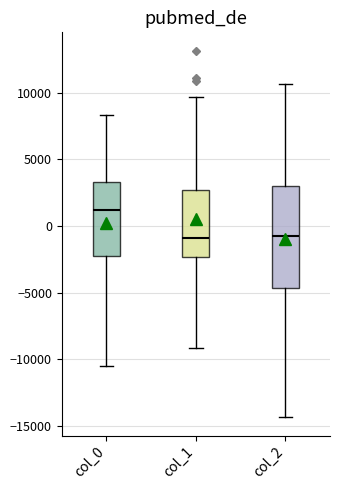

Reading left to right, read every box against the y-axis: the position of its median line, the range the box covers, and the ends of its whiskers. The values are not printed on the chart, so give them approximately, as read against the axis.

col_0: median 1000, box -2000 to 3500, whiskers -10500 to 8500
col_1: median -1000, box -2500 to 2500, whiskers -9000 to 9500
col_2: median -500, box -4500 to 3000, whiskers -14500 to 10500